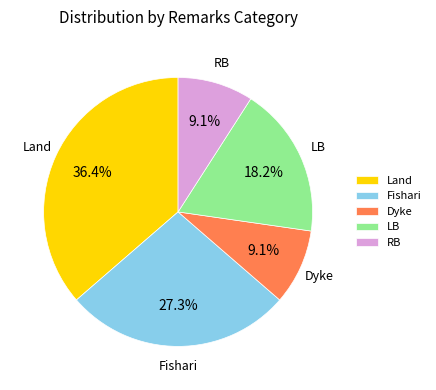

Approximately how many times larger is the value at Fishari compared to LB?

1.5